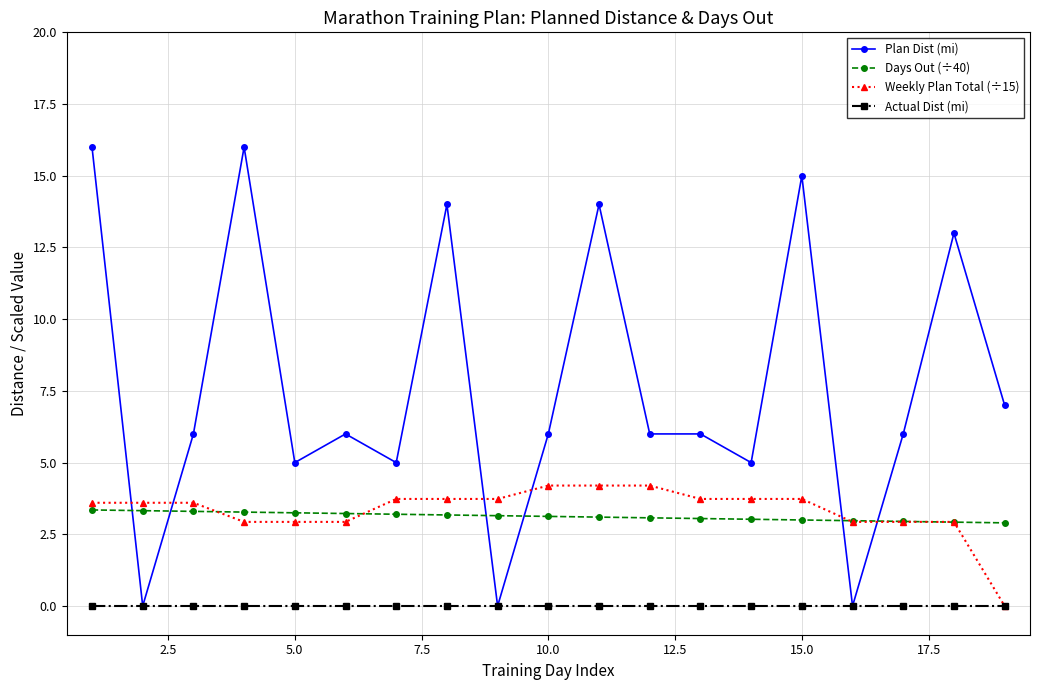

What is the lowest value of the Days Out (÷40) series?

2.9